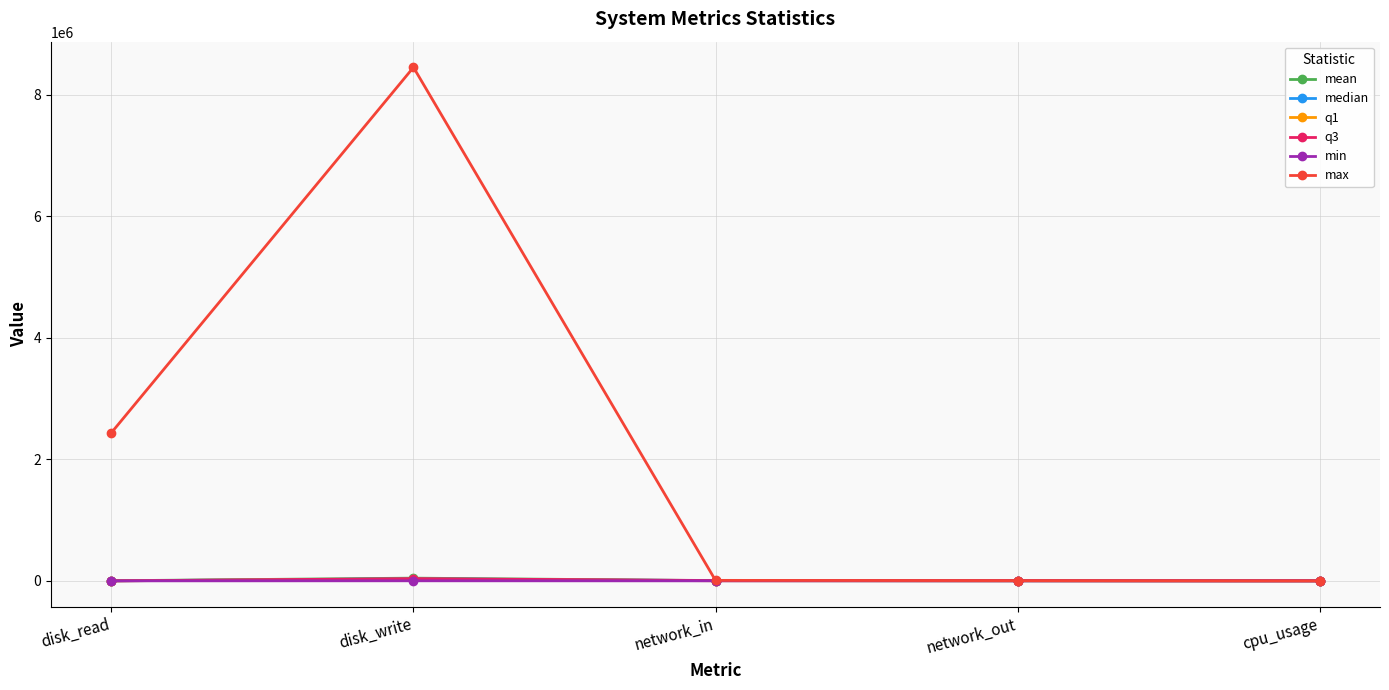

True or false: min has more than 2 interior local peaks.

False